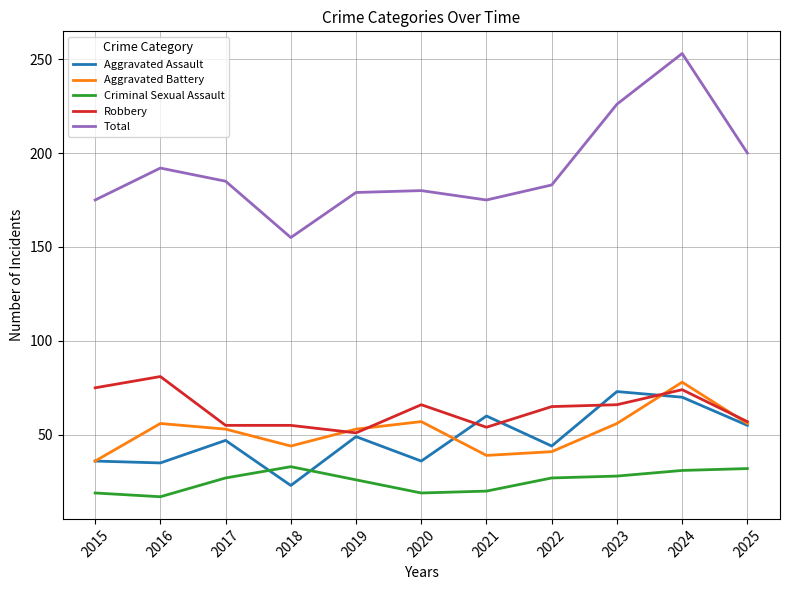

The value of Robbery at 2017 is 15. True or false?

False